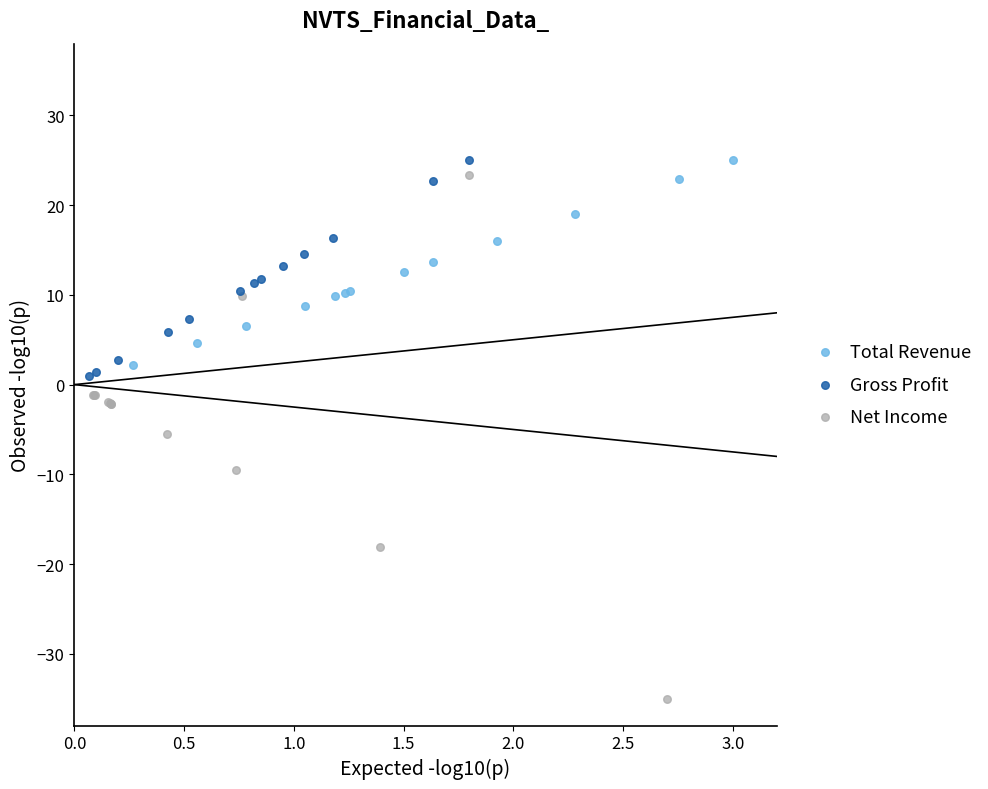

Which series has the largest Y range (max minus min)?

Net Income